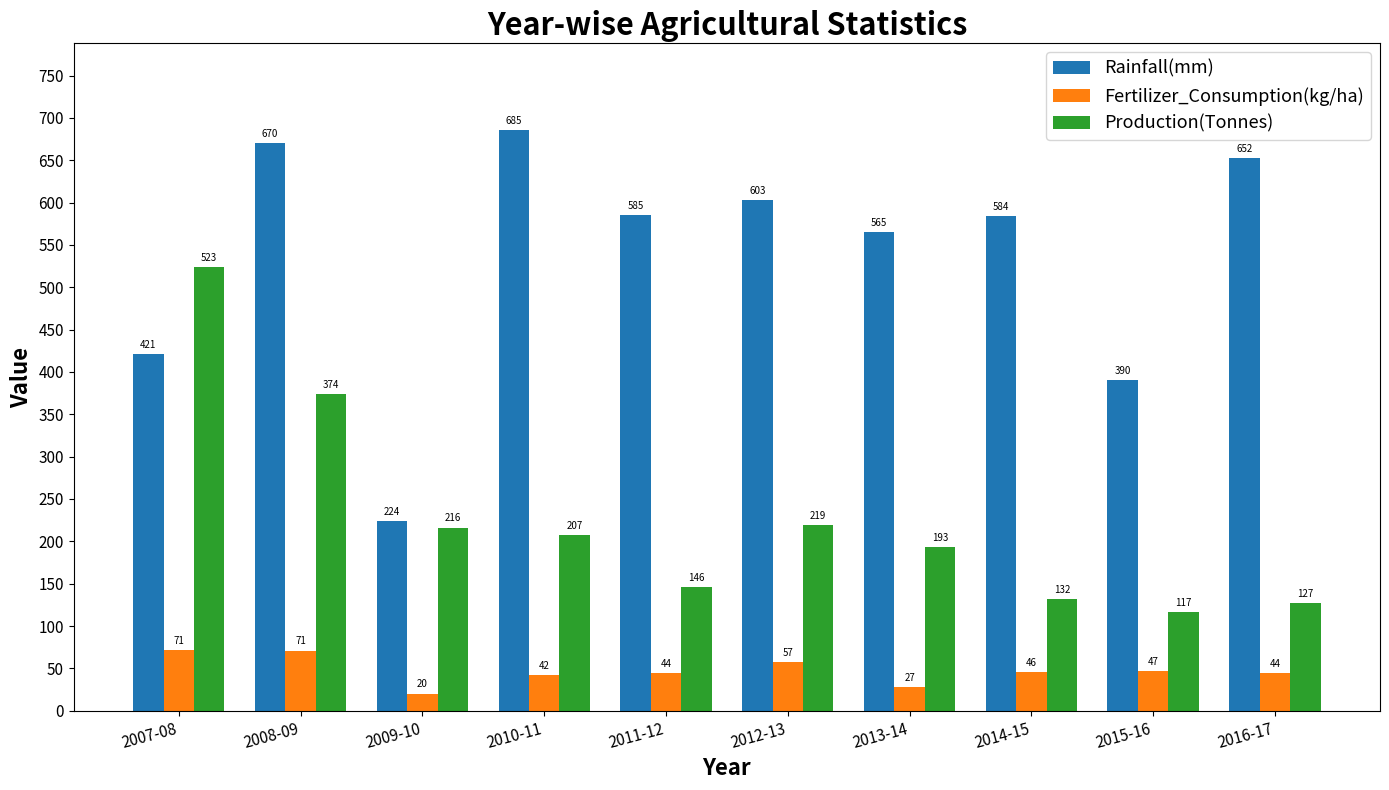

True or false: Production(Tonnes) has a value of 40.0 at 2013-14.

False